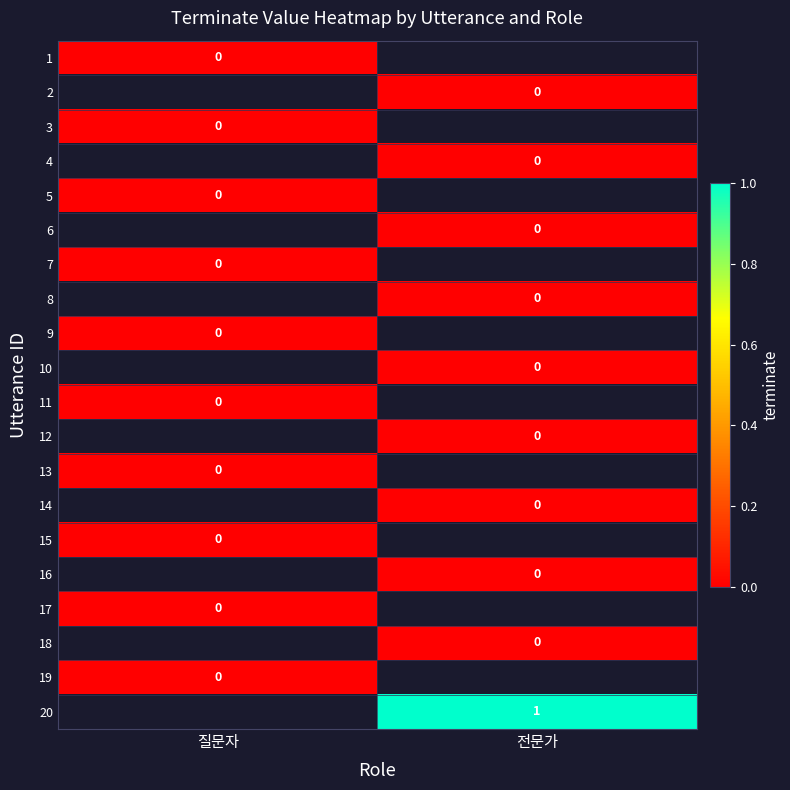

The 10 series shows 0.0 at 전문가. True or false?

True